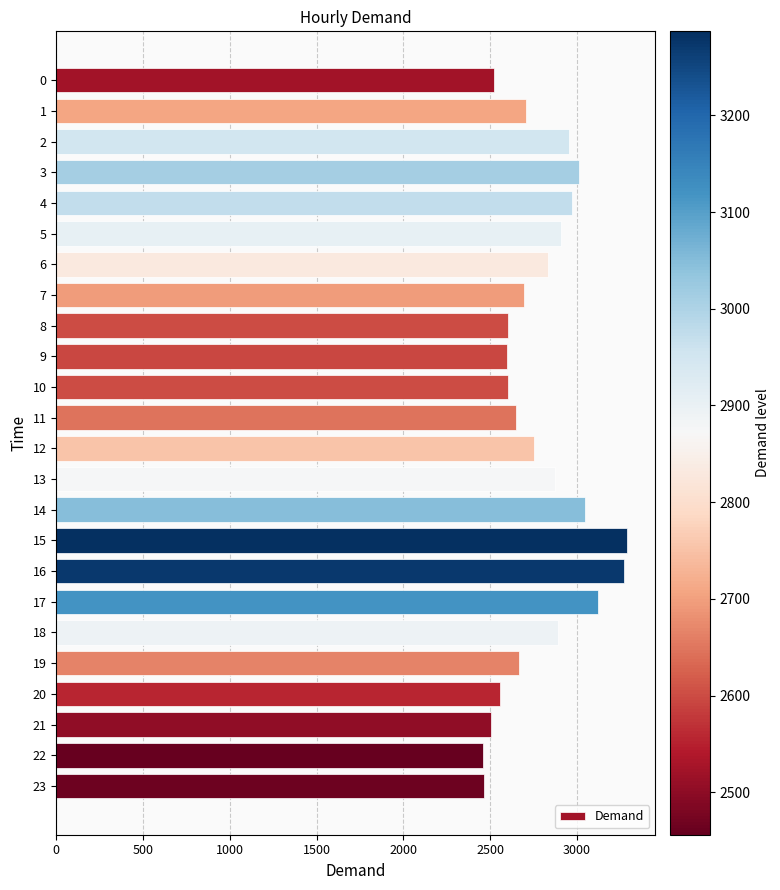

What is the value of the 6th bar from the top?

2906